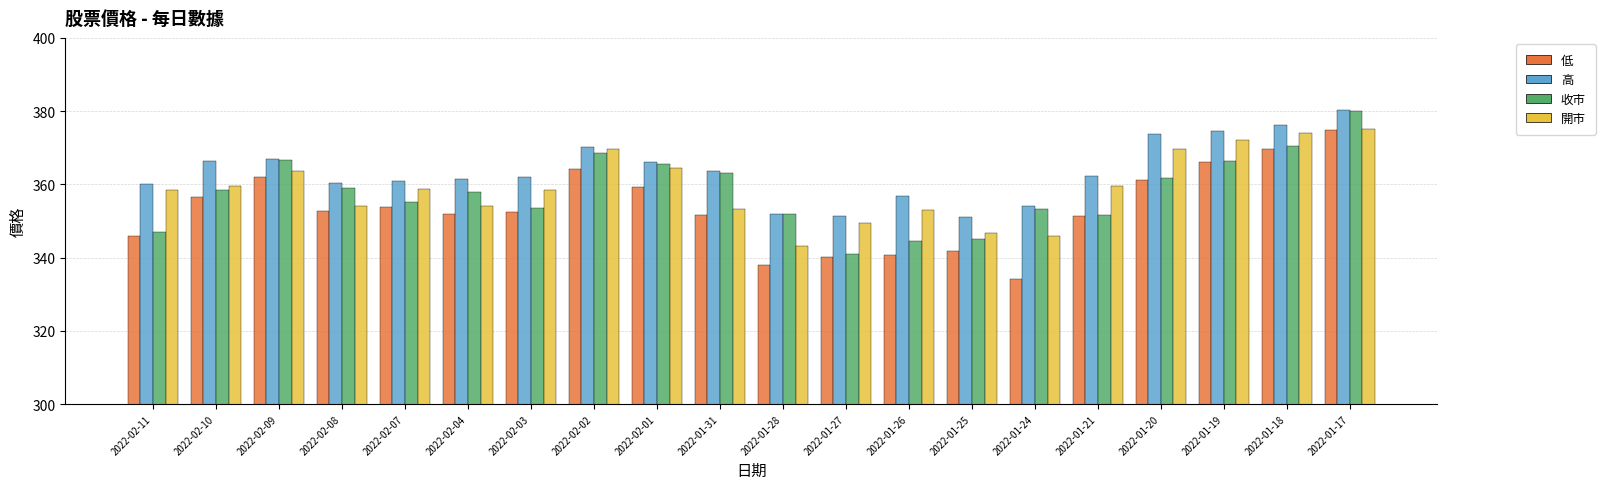

Which series has the largest total across all categories?

高